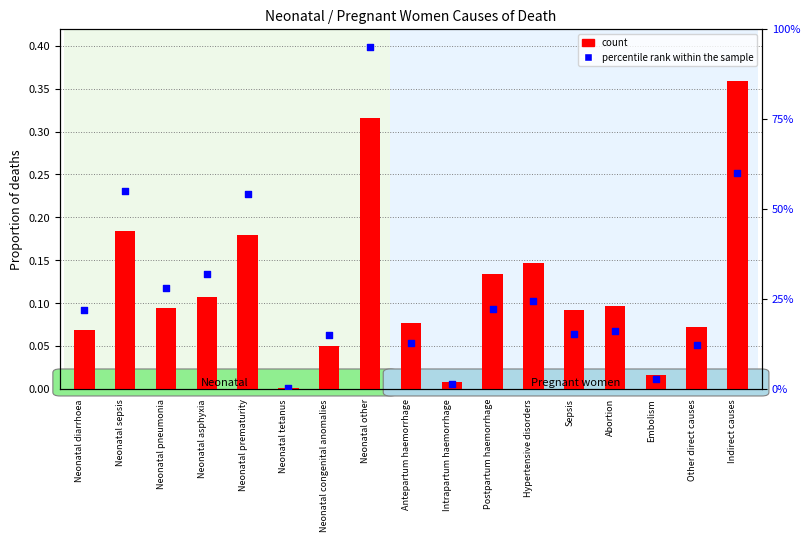

At which category is the sum across all series the highest?

Neonatal other